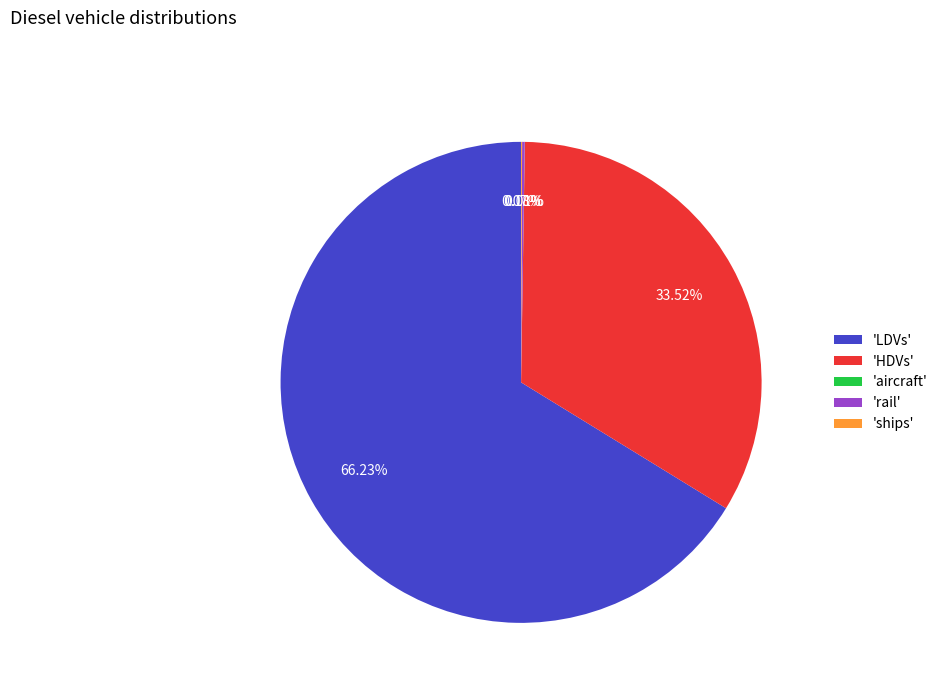

To the nearest percent, what is the average slice percentage?

20%